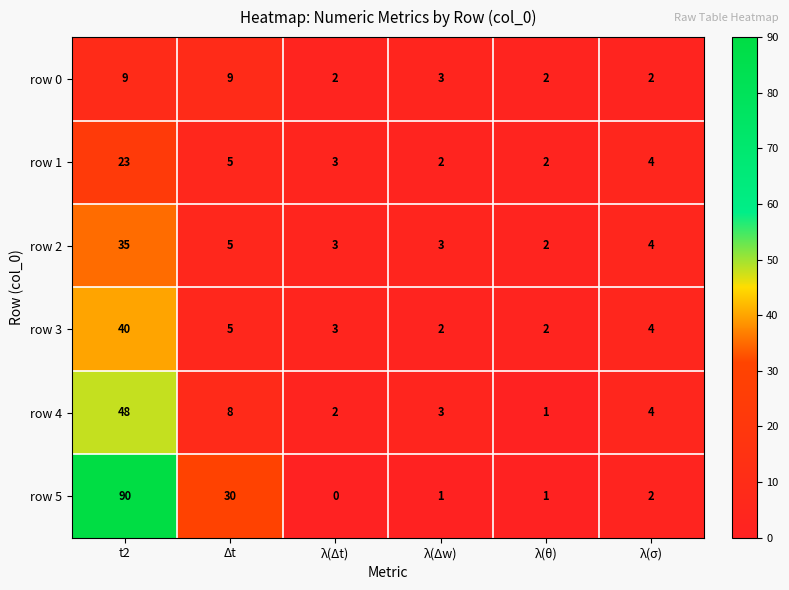

List the series in order of their peak value, lowest first.

row 0, row 1, row 2, row 3, row 4, row 5